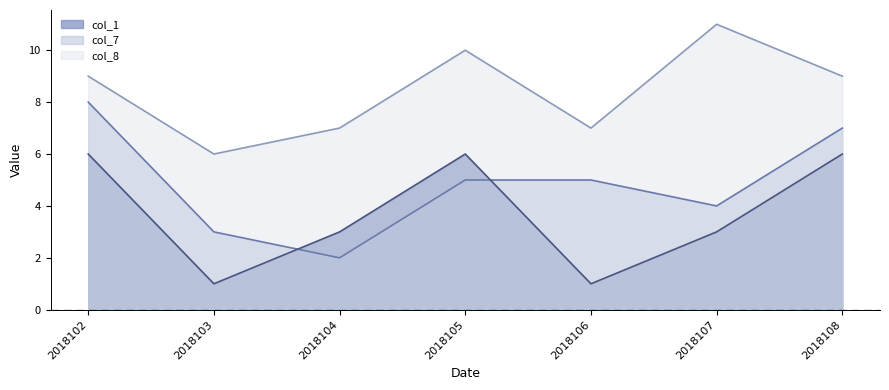

Is it true that col_7 equals 4 at 2018108?

False